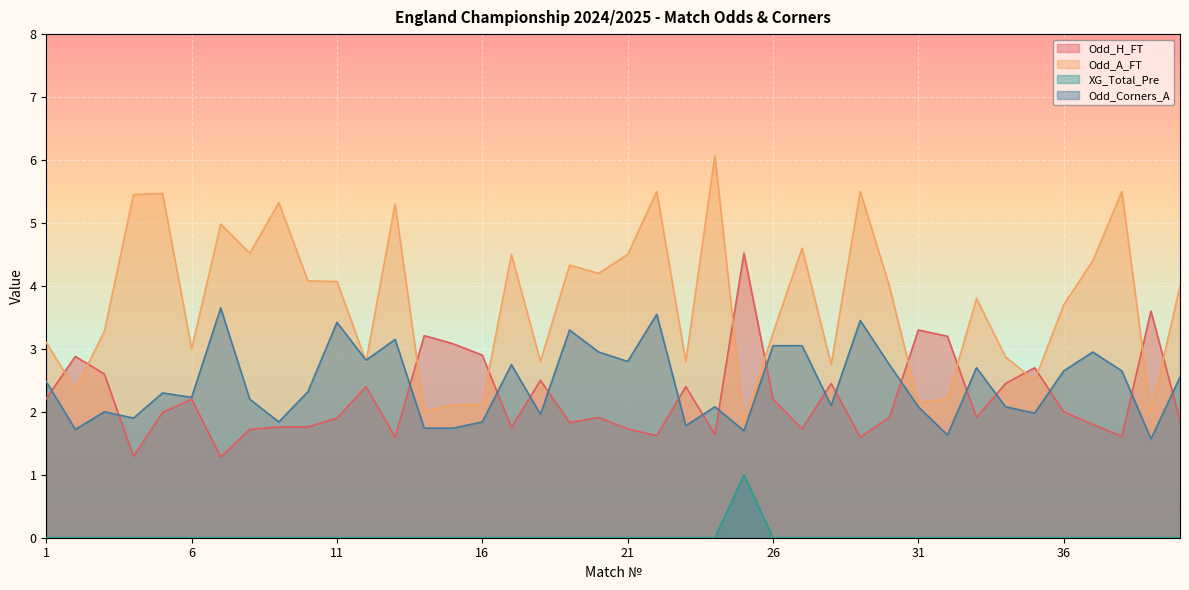

How many interior local peaks does the Odd_H_FT series have?

12